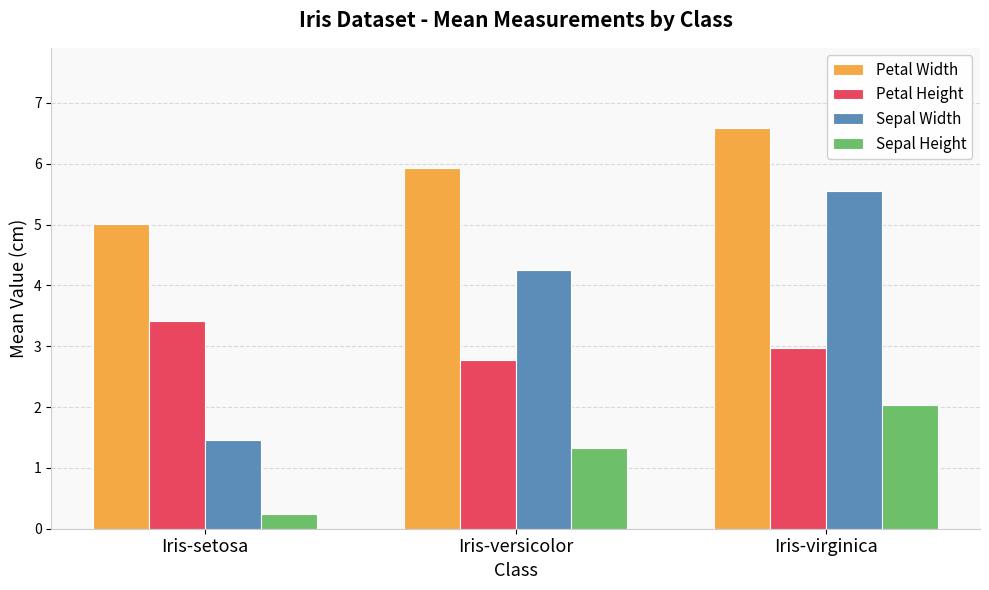

What is the difference between the Sepal Width values at Iris-versicolor and Iris-setosa?

2.8